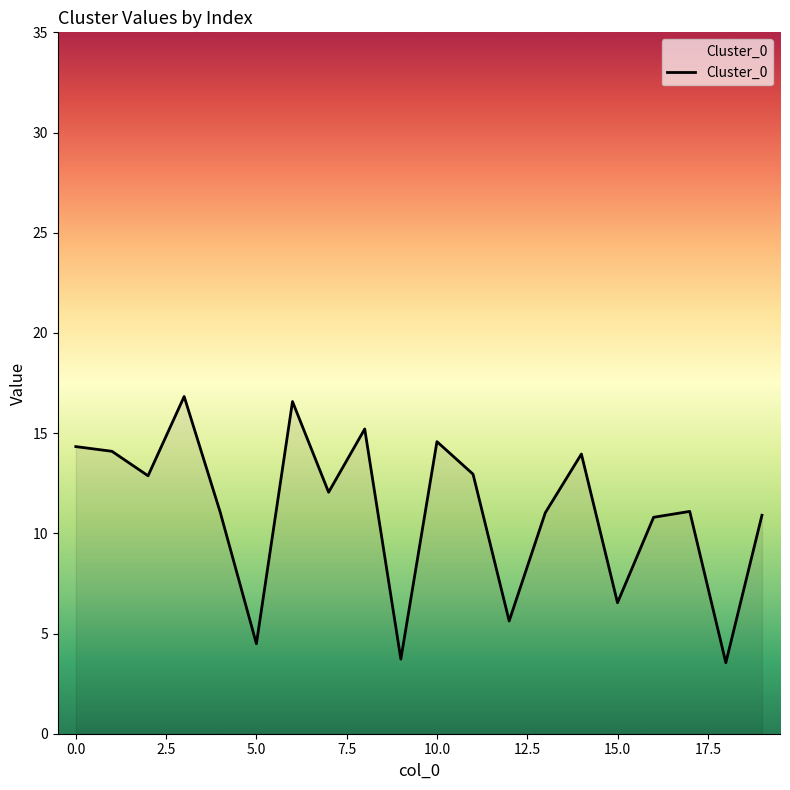

What is the difference between the maximum and minimum values?

13.3